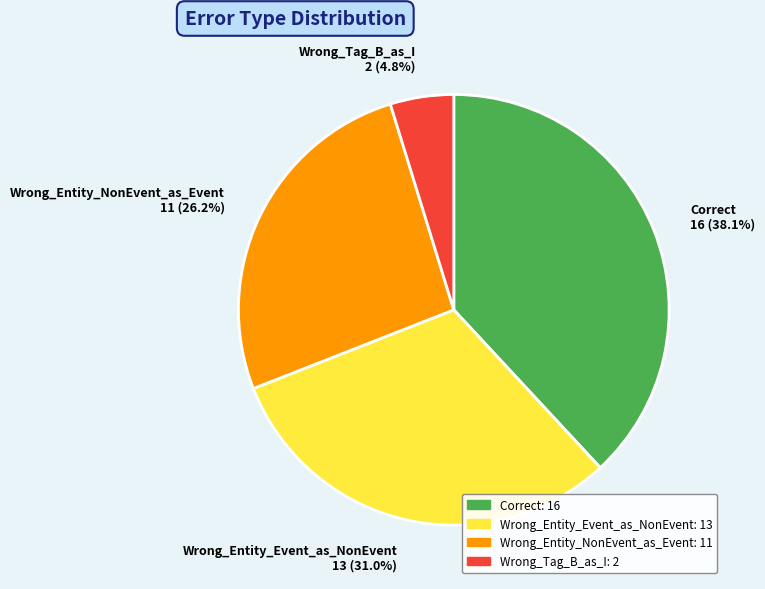

The Wrong_Entity_Event_as_NonEvent slice represents 31% of the pie. True or false?

True